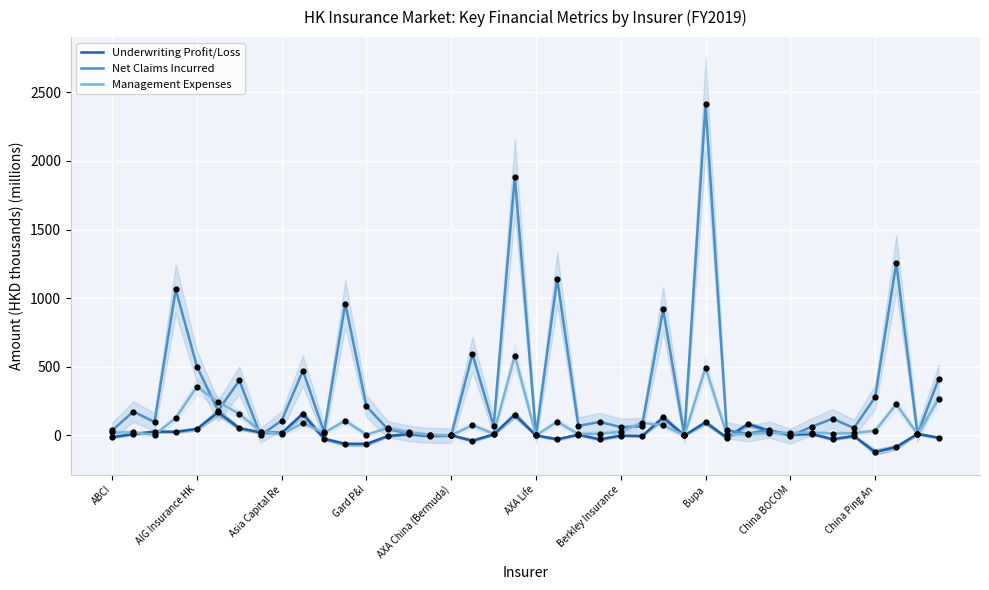

Which series has the widest spread of Y values?

Net Claims Incurred